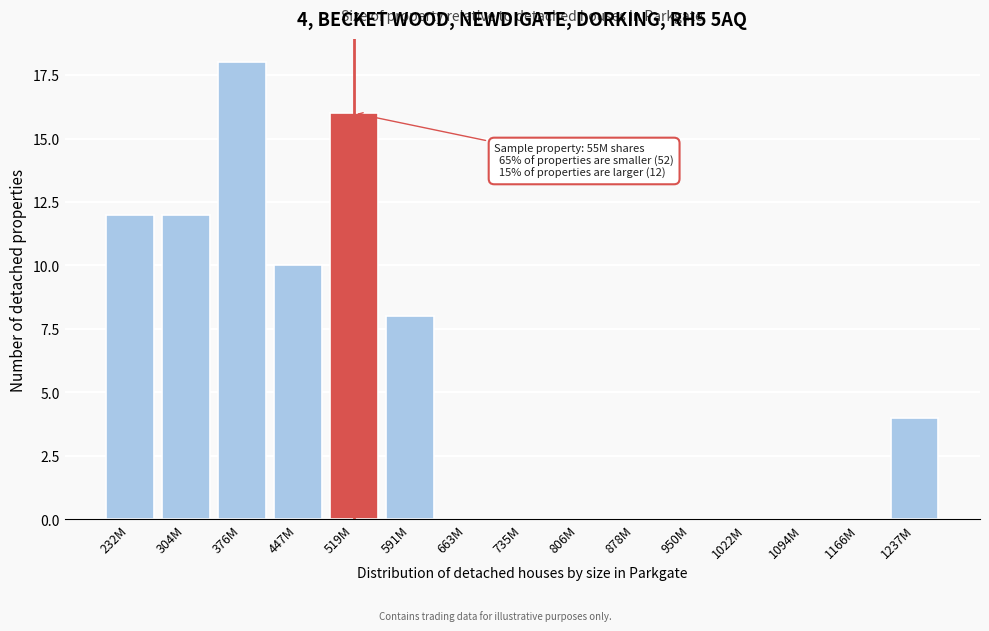

Reading left to right, what are all the values shown in this chart?

232M=12	304M=12	376M=18	447M=10	519M=16	591M=8	663M=0	735M=0	806M=0	878M=0	950M=0	1022M=0	1094M=0	1166M=0	1237M=4